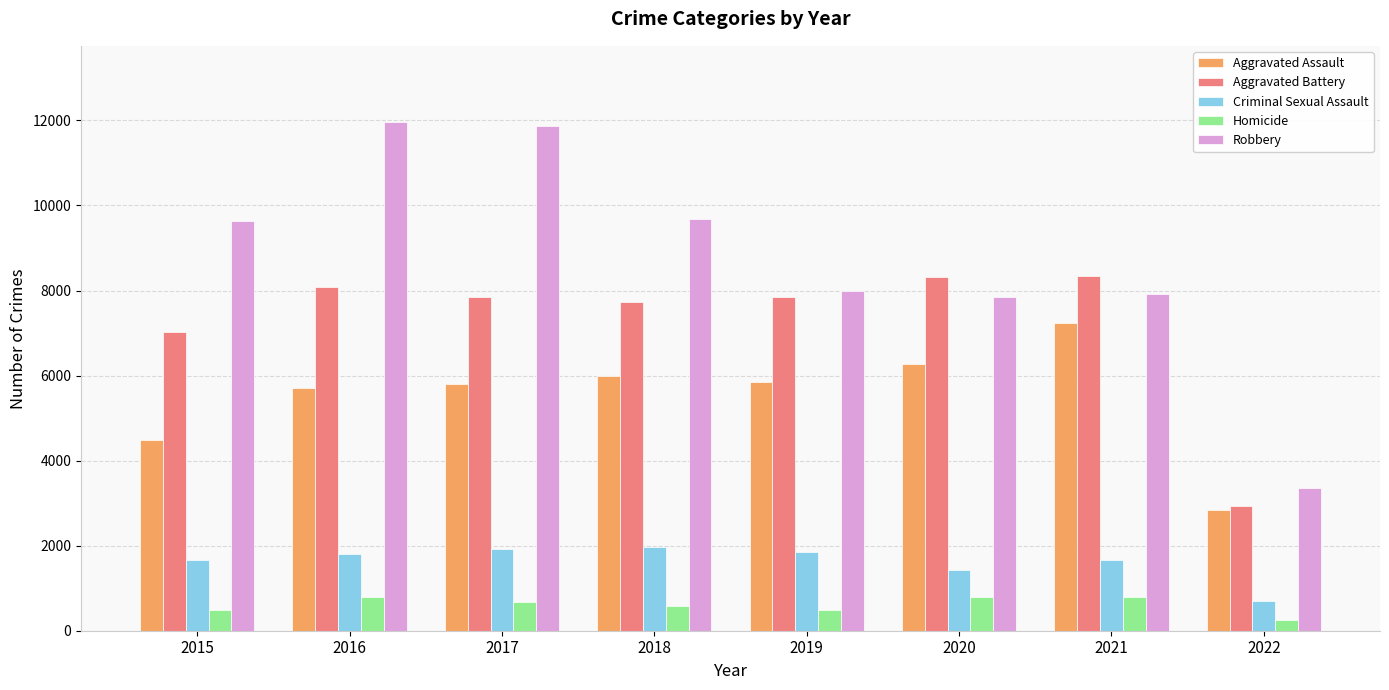

What is the value of the Aggravated Battery bar at the 1st from the left?

7018